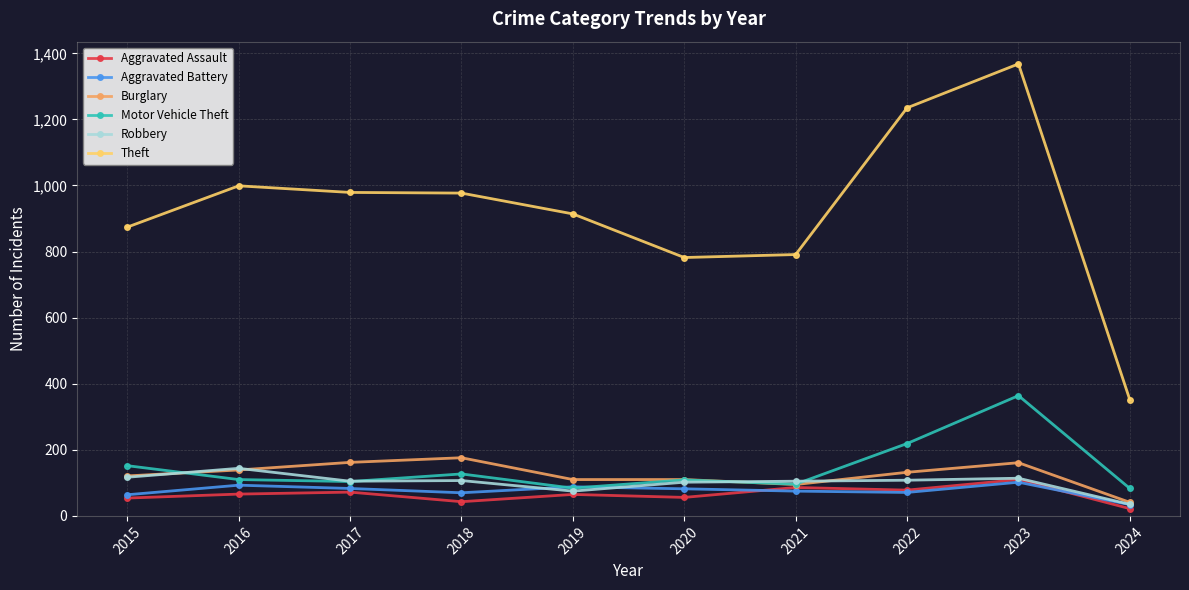

The Aggravated Battery series shows 75 at 2021. True or false?

True